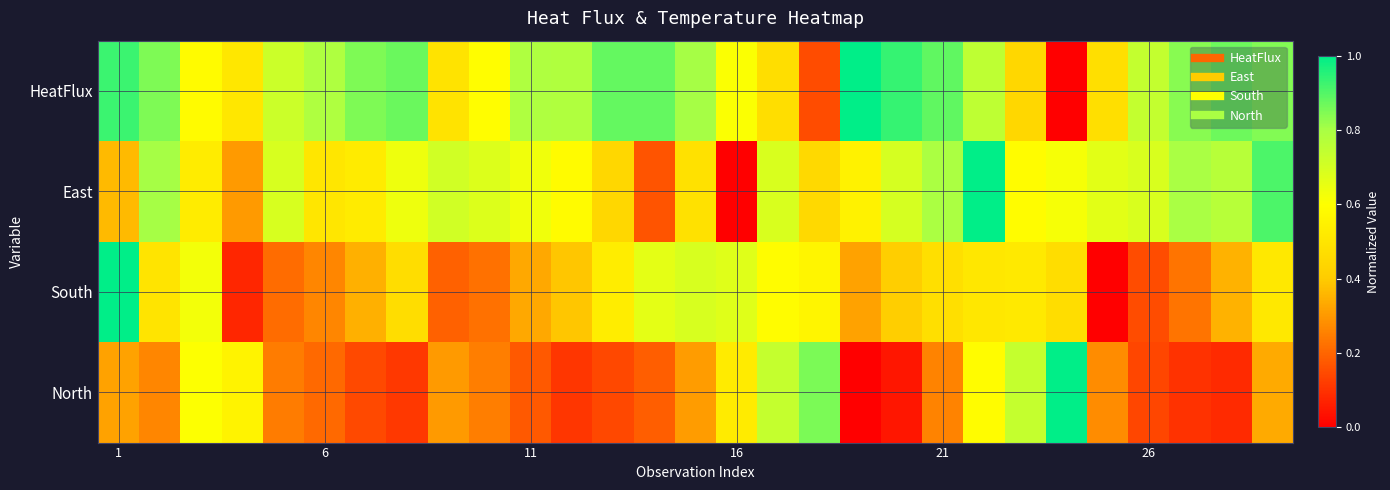

At how many categories does at least one series exceed 0?

29